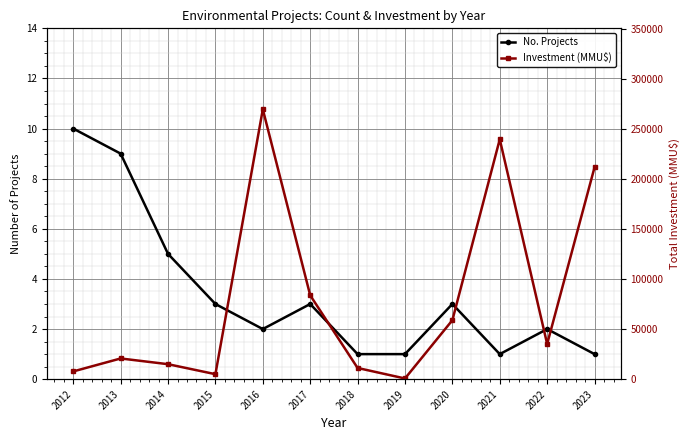

What is the minimum value shown in the chart?

1